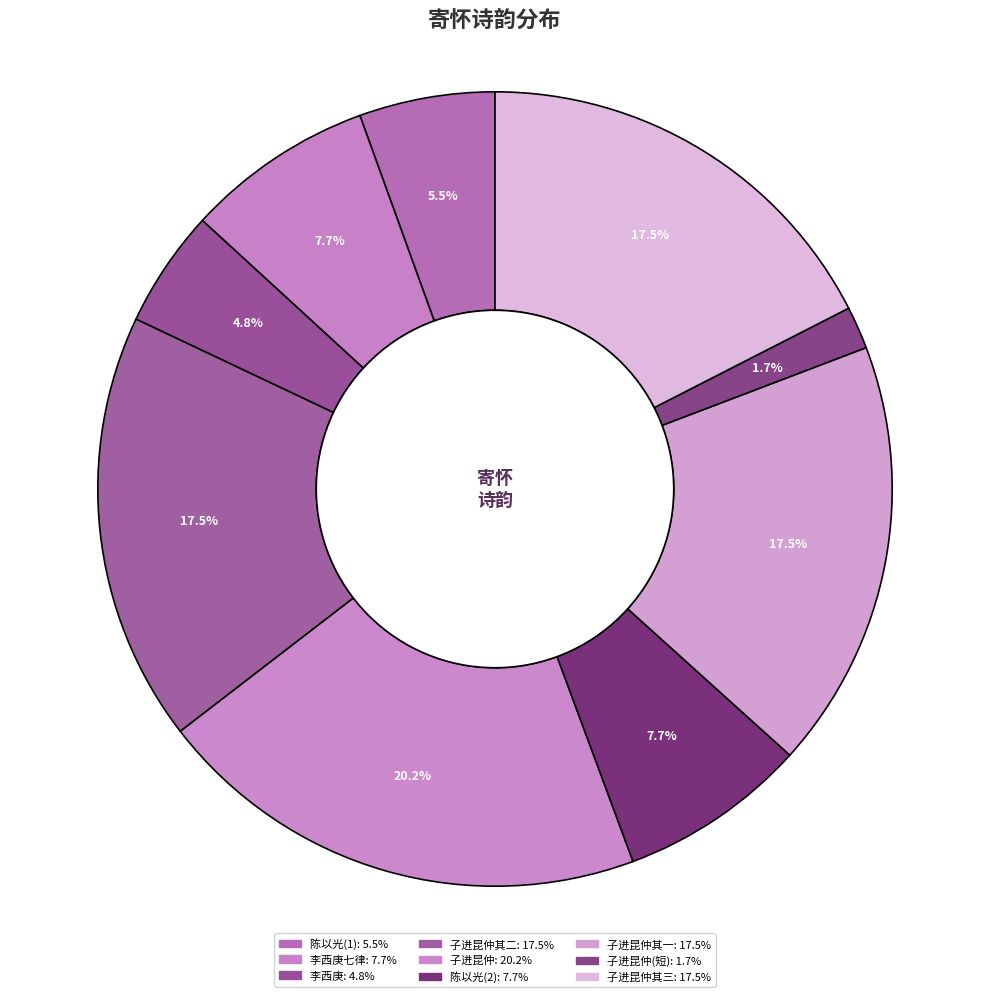

How many slices are in this pie chart?

9